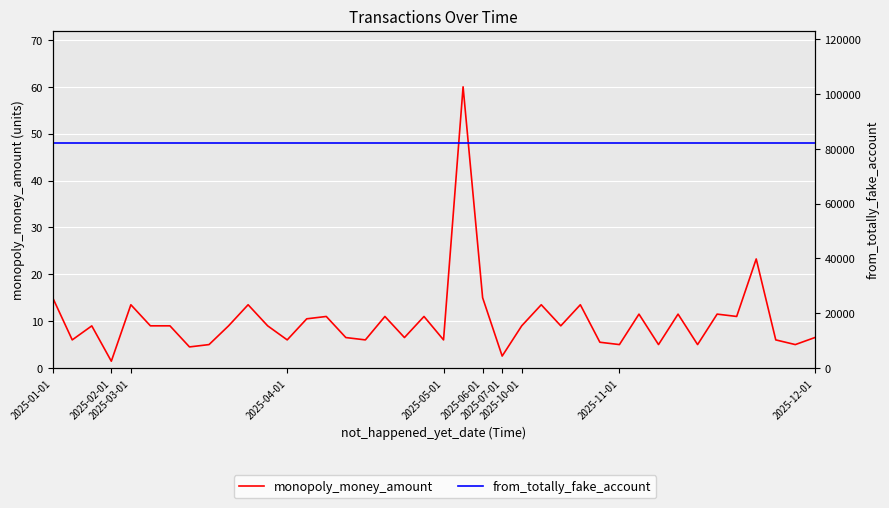

What is the value of the from_totally_fake_account point at the 37th from the left?

82082.0